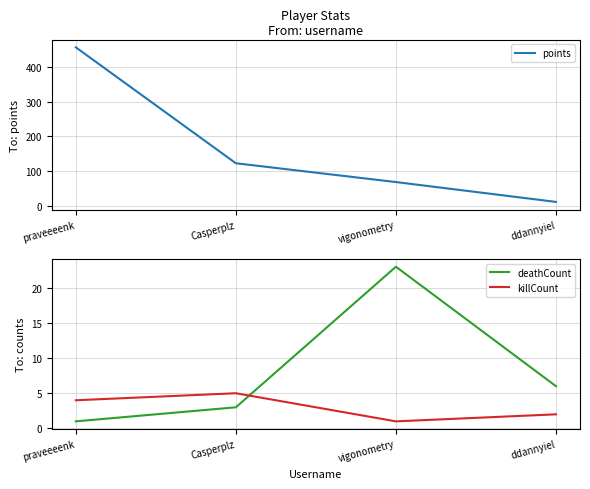

What is the sum of the killCount values at vigonometry and Casperplz?

6